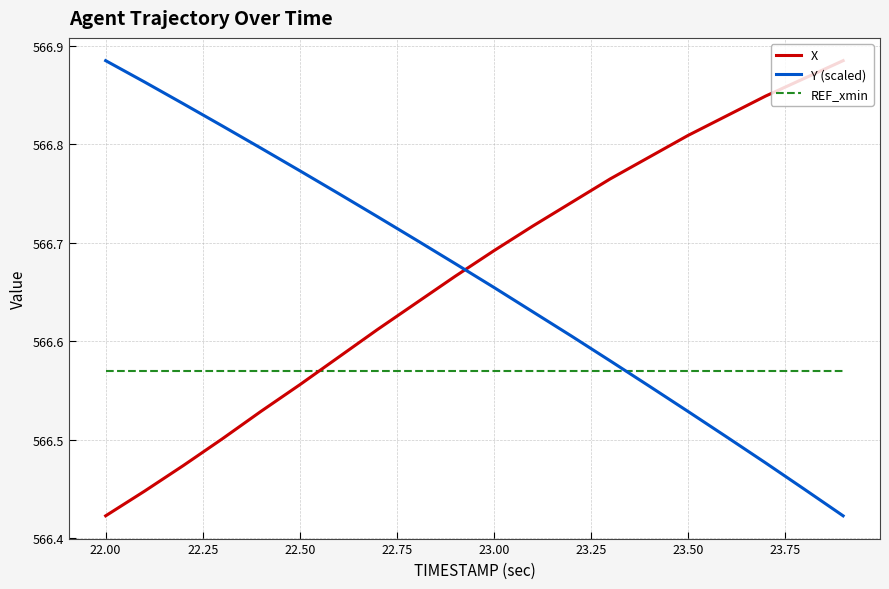

Which series ends up on top after the final intersection of Y (scaled) and X?

X